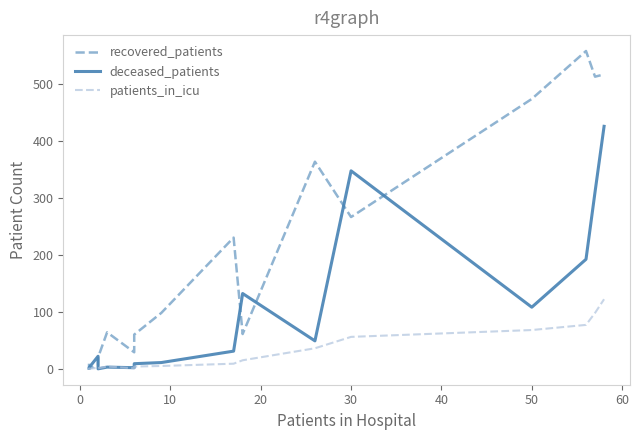

Which series has the largest range (max minus min)?

recovered_patients